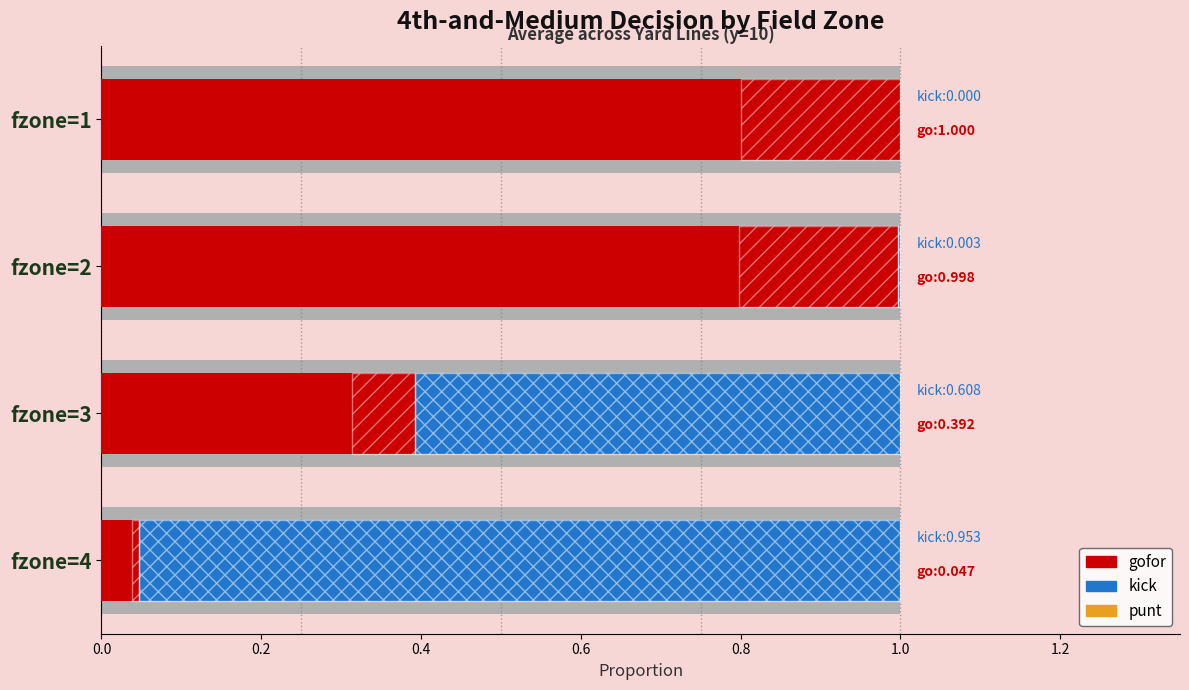

What is the difference between the kick values at fzone=1 and fzone=3?

0.6